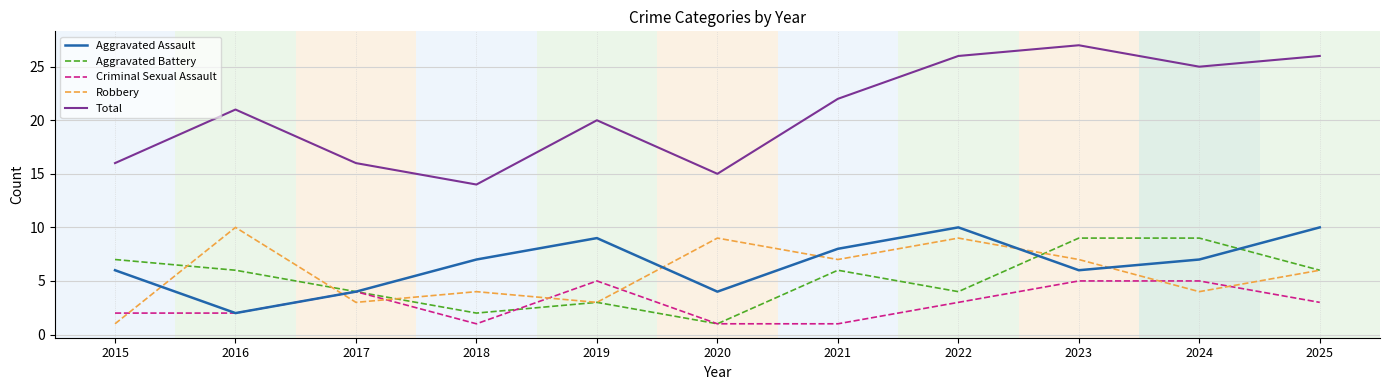

At 2022, list the series in order from smallest to largest.

Criminal Sexual Assault, Aggravated Battery, Robbery, Aggravated Assault, Total